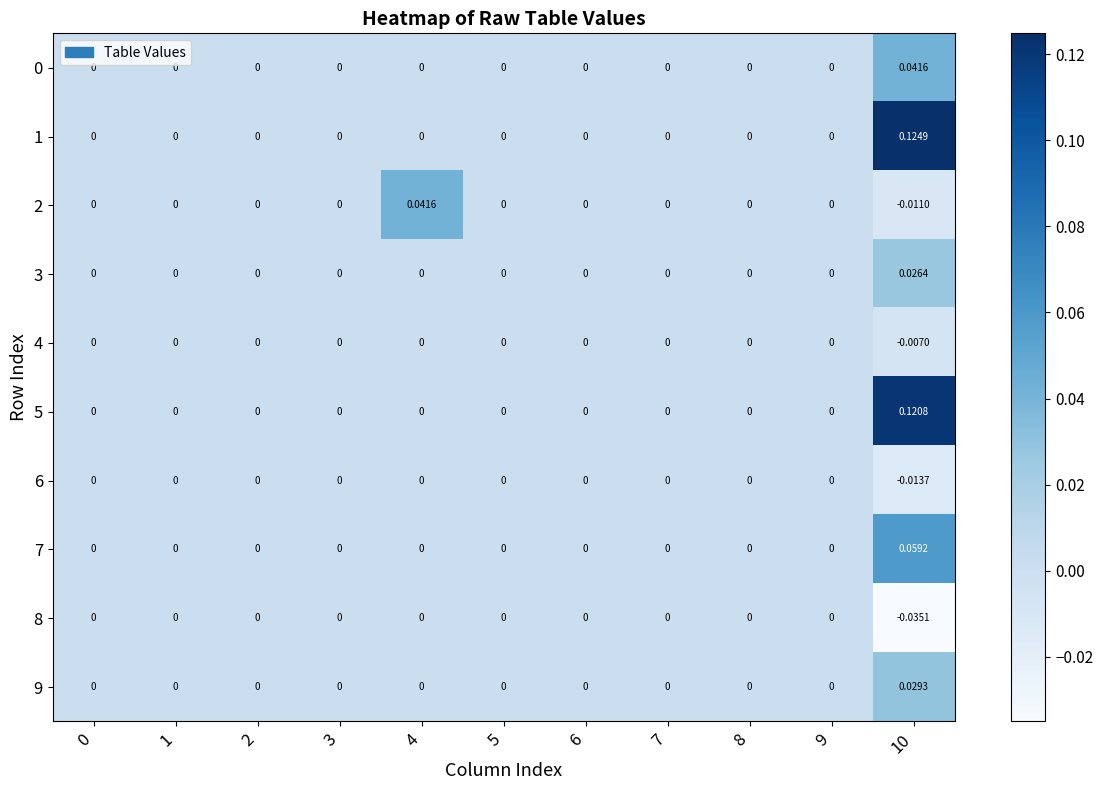

Count the number of categories in the chart.

11